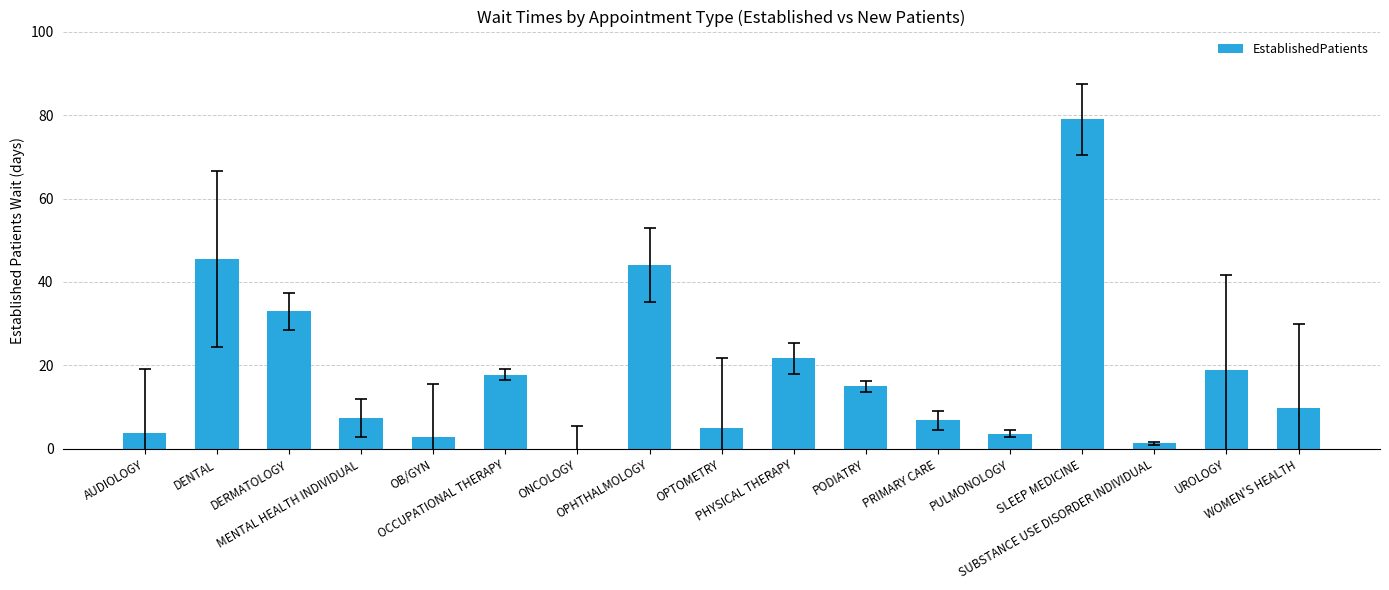

What is the change in value from OPHTHALMOLOGY to PODIATRY?

-29.1